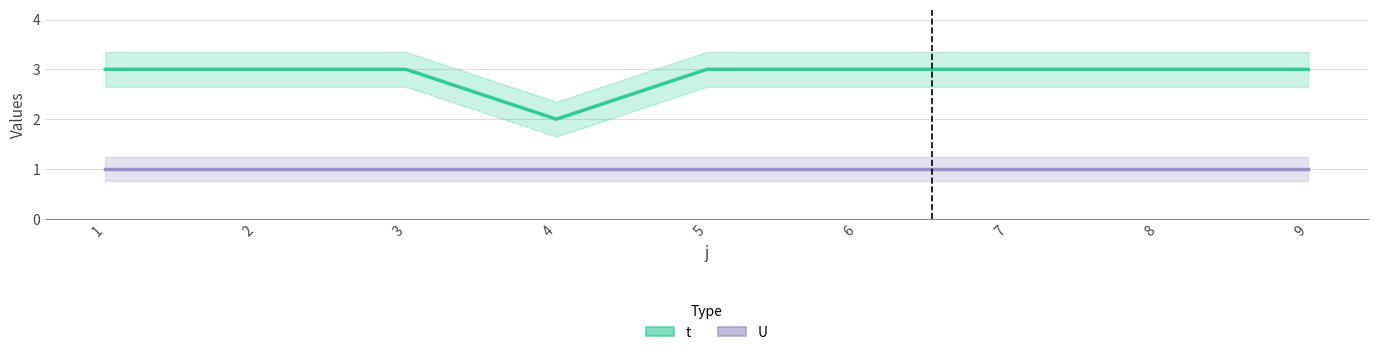

How many t values are between 3 and 4?

8